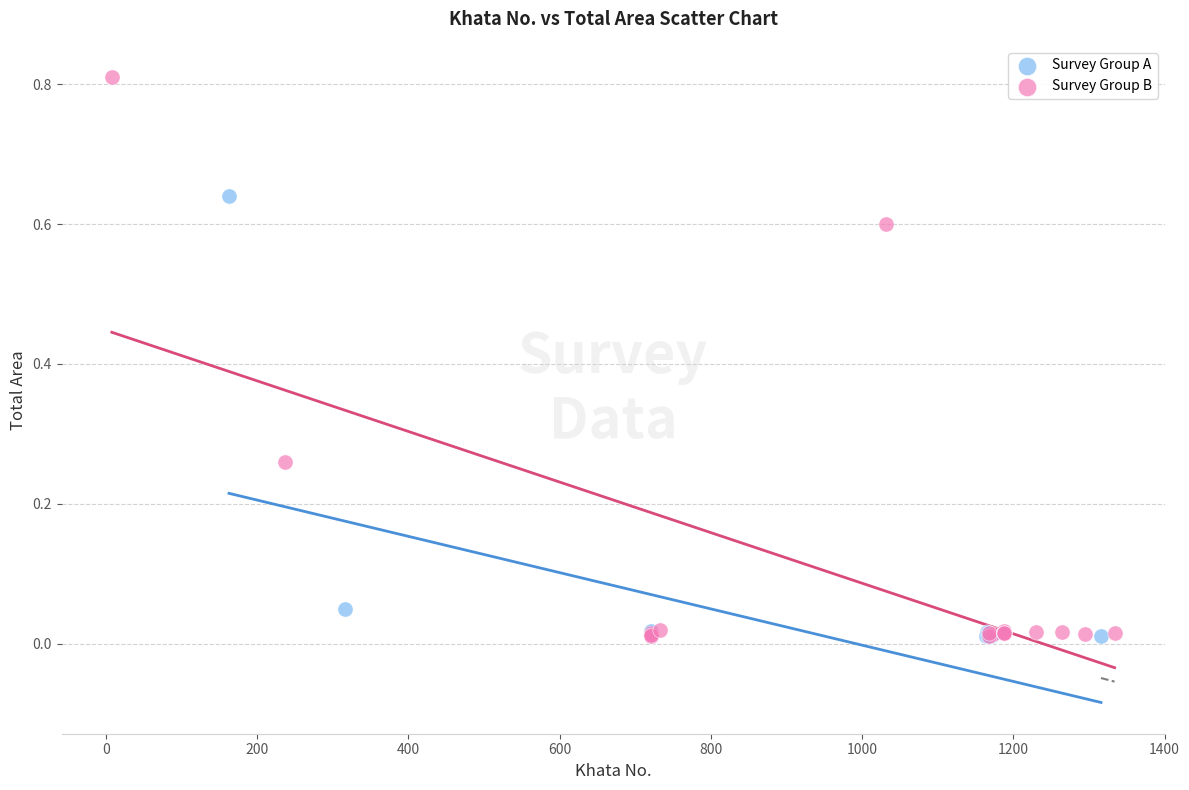

Which series has the widest spread of Y values?

Survey Group B